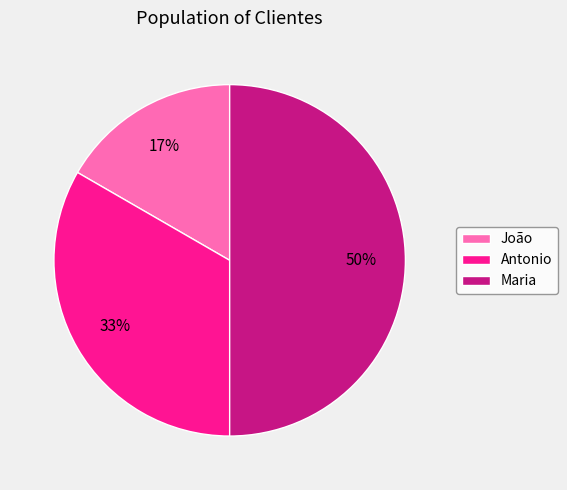

Does João account for over 50% of the chart?

No